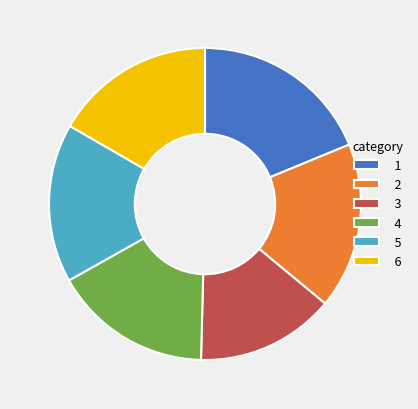

Does 4 account for over 50% of the chart?

No